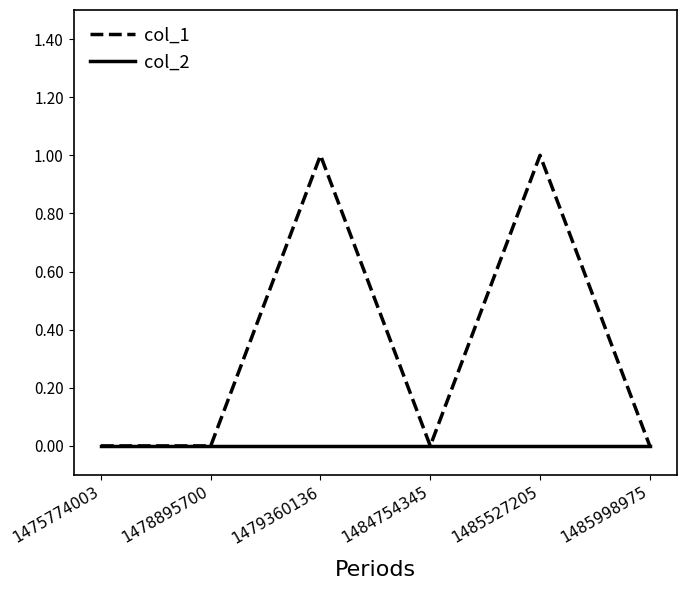

True or false: col_1 has a value of -1 at 1484754345.

False